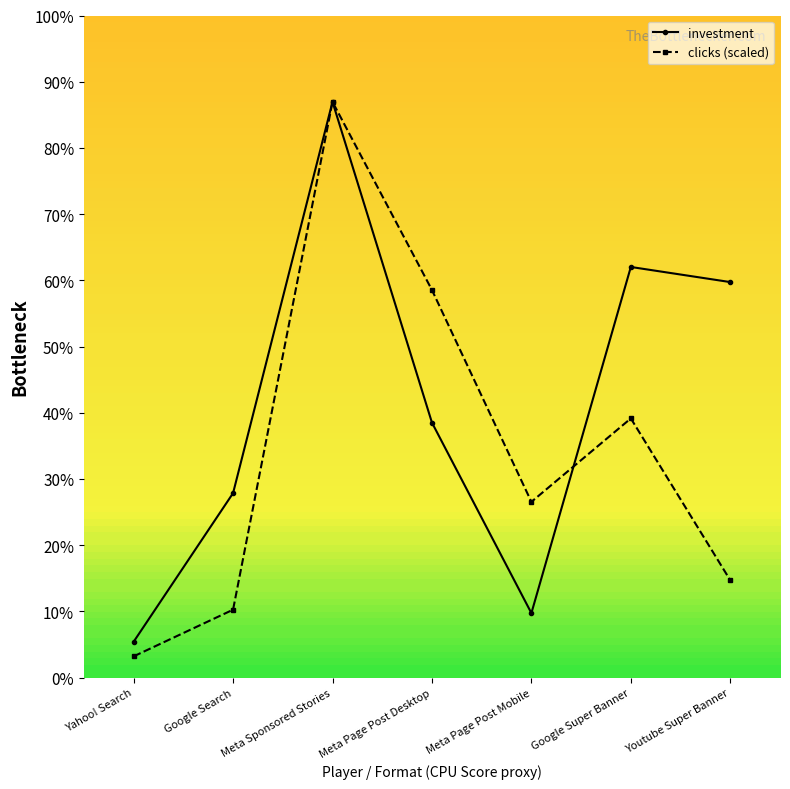

True or false: clicks (scaled) has more than 2 points higher than both neighbors.

False